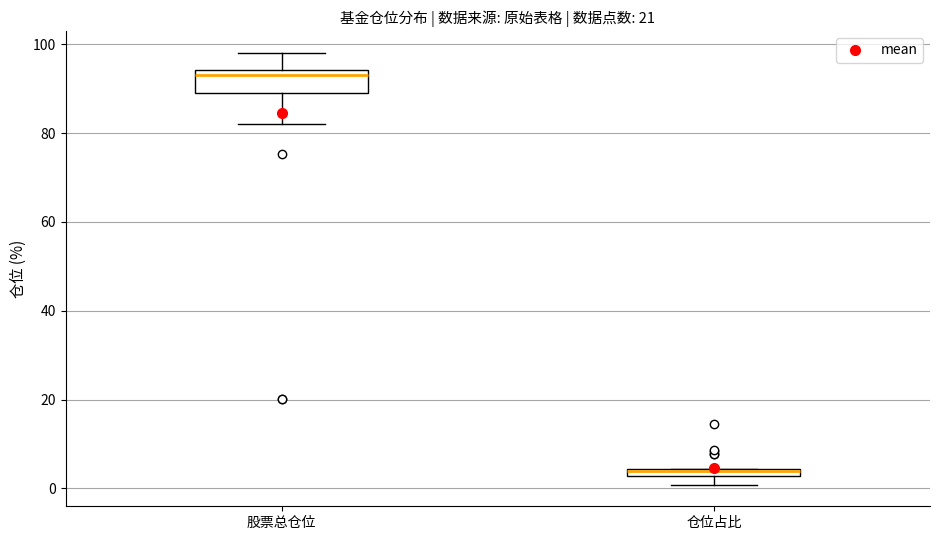

Where is the lower edge of the box for 股票总仓位 on the y-axis? The values are not printed on the chart, so give them approximately, as read against the axis.

88